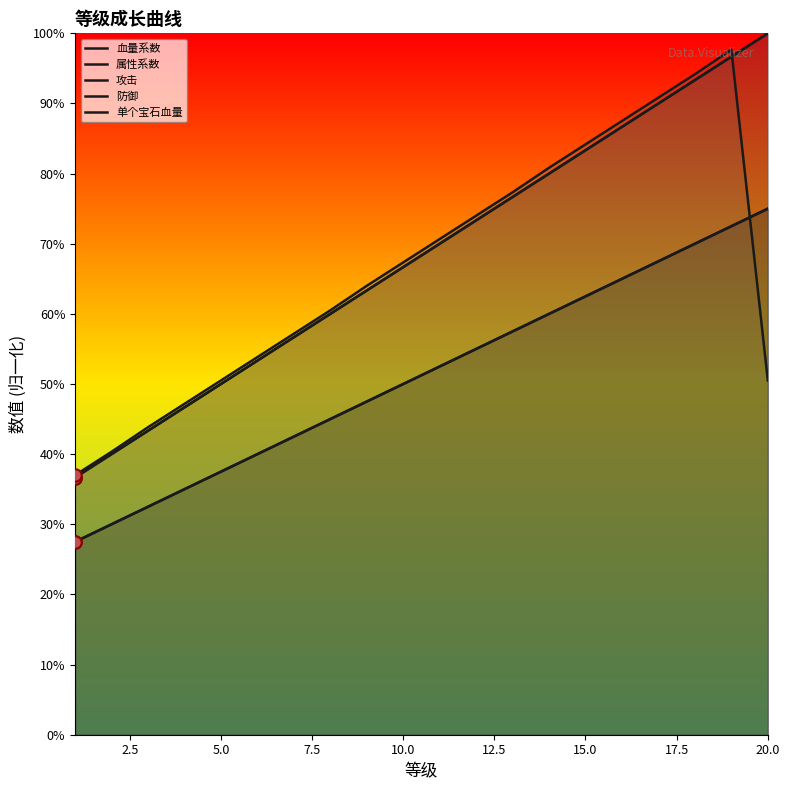

At how many categories does at least one series exceed 75?

8